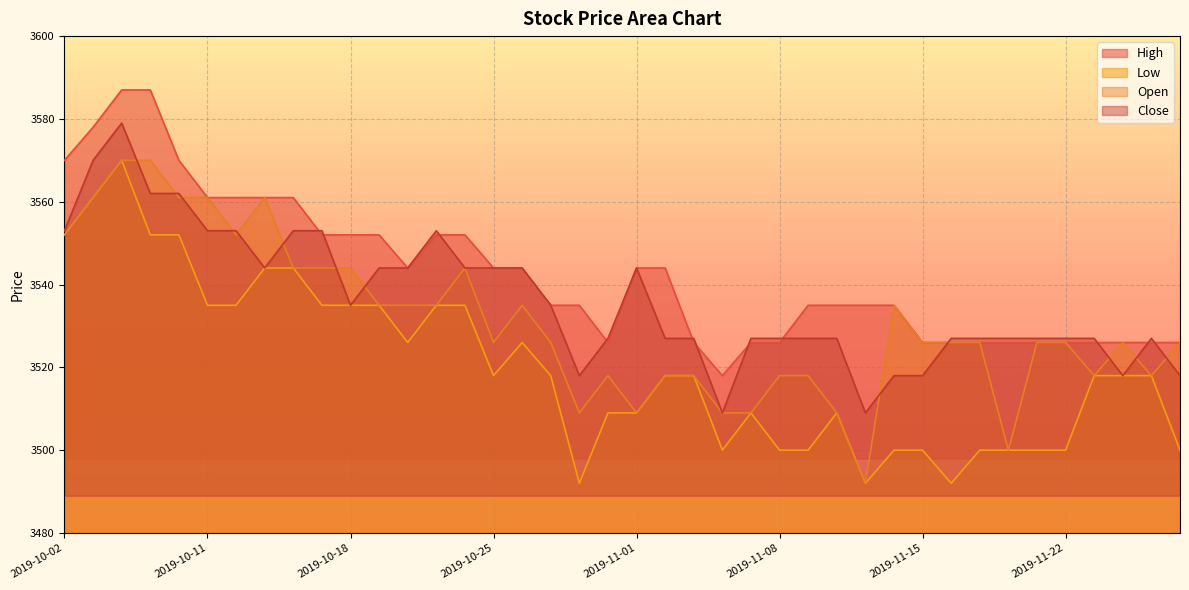

Reading left to right, list all the values displayed in this chart.

High: 2019-10-02=3570	2019-10-04=3578	2019-10-07=3587	2019-10-08=3587	2019-10-10=3570	2019-10-11=3561	2019-10-14=3561	2019-10-15=3561	2019-10-16=3561	2019-10-17=3552	2019-10-18=3552	2019-10-21=3552	2019-10-22=3544	2019-10-23=3552	2019-10-24=3552	2019-10-25=3544	2019-10-28=3544	2019-10-29=3535	2019-10-30=3535	2019-10-31=3526	2019-11-01=3544	2019-11-04=3544	2019-11-05=3526	2019-11-06=3518	2019-11-07=3526	2019-11-08=3526	2019-11-11=3535	2019-11-12=3535	2019-11-13=3535	2019-11-14=3535	2019-11-15=3526	2019-11-18=3526	2019-11-19=3526	2019-11-20=3526	2019-11-21=3526	2019-11-22=3526	2019-11-25=3526	2019-11-26=3526	2019-11-27=3526	2019-11-28=3526
Low: 2019-10-02=3552	2019-10-04=3561	2019-10-07=3570	2019-10-08=3552	2019-10-10=3552	2019-10-11=3535	2019-10-14=3535	2019-10-15=3544	2019-10-16=3544	2019-10-17=3535	2019-10-18=3535	2019-10-21=3535	2019-10-22=3526	2019-10-23=3535	2019-10-24=3535	2019-10-25=3518	2019-10-28=3526	2019-10-29=3518	2019-10-30=3492	2019-10-31=3509	2019-11-01=3509	2019-11-04=3518	2019-11-05=3518	2019-11-06=3500	2019-11-07=3509	2019-11-08=3500	2019-11-11=3500	2019-11-12=3509	2019-11-13=3492	2019-11-14=3500	2019-11-15=3500	2019-11-18=3492	2019-11-19=3500	2019-11-20=3500	2019-11-21=3500	2019-11-22=3500	2019-11-25=3518	2019-11-26=3518	2019-11-27=3518	2019-11-28=3500
Open: 2019-10-02=3552	2019-10-04=3561	2019-10-07=3570	2019-10-08=3570	2019-10-10=3561	2019-10-11=3561	2019-10-14=3552	2019-10-15=3561	2019-10-16=3544	2019-10-17=3544	2019-10-18=3544	2019-10-21=3535	2019-10-22=3535	2019-10-23=3535	2019-10-24=3544	2019-10-25=3526	2019-10-28=3535	2019-10-29=3526	2019-10-30=3509	2019-10-31=3518	2019-11-01=3509	2019-11-04=3518	2019-11-05=3518	2019-11-06=3509	2019-11-07=3509	2019-11-08=3518	2019-11-11=3518	2019-11-12=3509	2019-11-13=3492	2019-11-14=3535	2019-11-15=3526	2019-11-18=3526	2019-11-19=3526	2019-11-20=3500	2019-11-21=3526	2019-11-22=3526	2019-11-25=3518	2019-11-26=3526	2019-11-27=3518	2019-11-28=3526
Close: 2019-10-02=3553	2019-10-04=3570	2019-10-07=3579	2019-10-08=3562	2019-10-10=3562	2019-10-11=3553	2019-10-14=3553	2019-10-15=3544	2019-10-16=3553	2019-10-17=3553	2019-10-18=3535	2019-10-21=3544	2019-10-22=3544	2019-10-23=3553	2019-10-24=3544	2019-10-25=3544	2019-10-28=3544	2019-10-29=3535	2019-10-30=3518	2019-10-31=3527	2019-11-01=3544	2019-11-04=3527	2019-11-05=3527	2019-11-06=3509	2019-11-07=3527	2019-11-08=3527	2019-11-11=3527	2019-11-12=3527	2019-11-13=3509	2019-11-14=3518	2019-11-15=3518	2019-11-18=3527	2019-11-19=3527	2019-11-20=3527	2019-11-21=3527	2019-11-22=3527	2019-11-25=3527	2019-11-26=3518	2019-11-27=3527	2019-11-28=3518